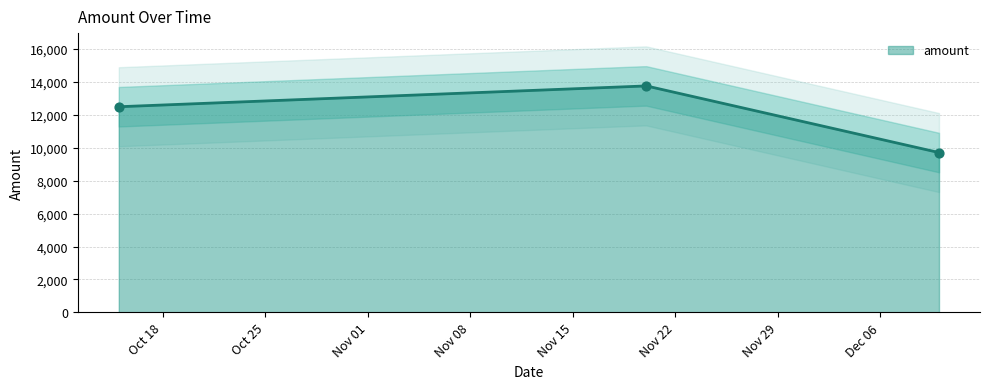

What is the change in value from 2021-10-15 to 2021-11-20?

+1268